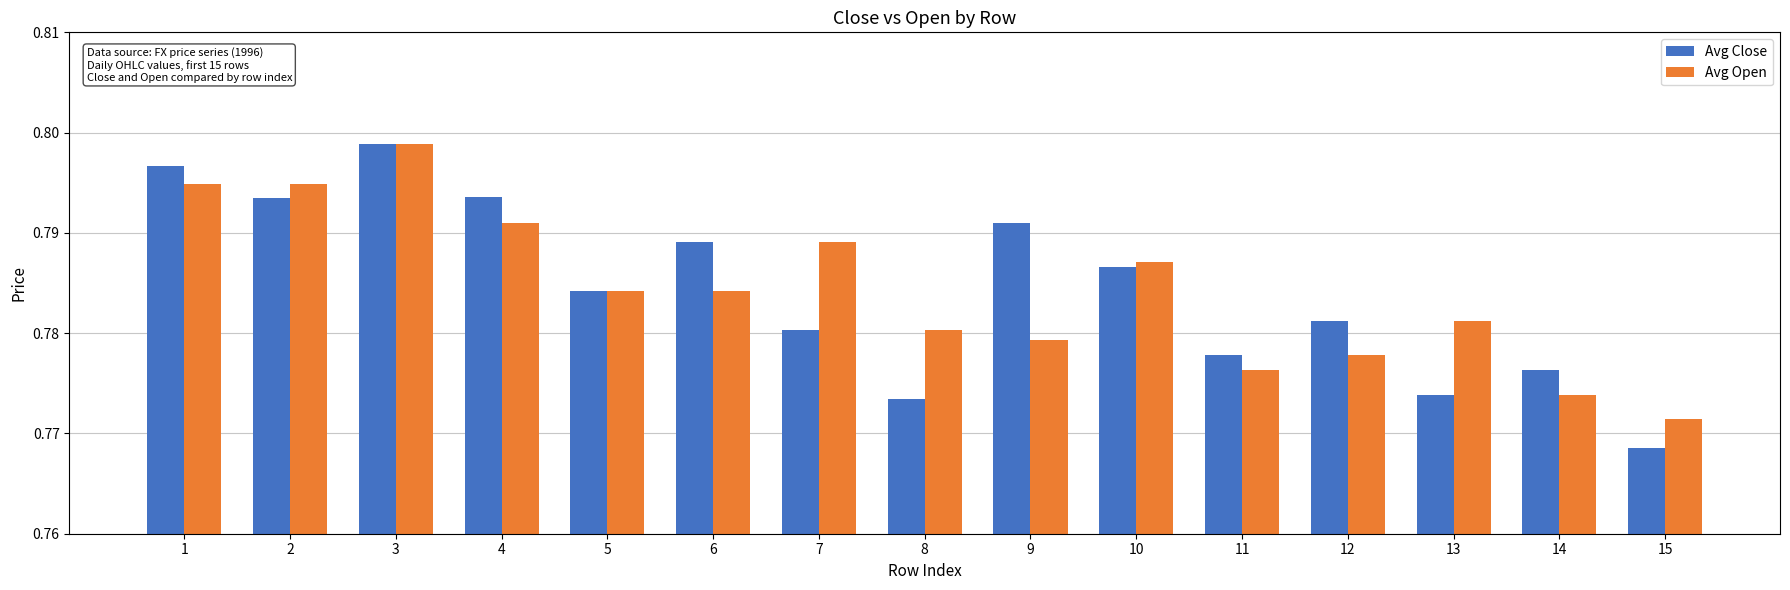

True or false: Avg Open has a value of 1.4 at 7.

False